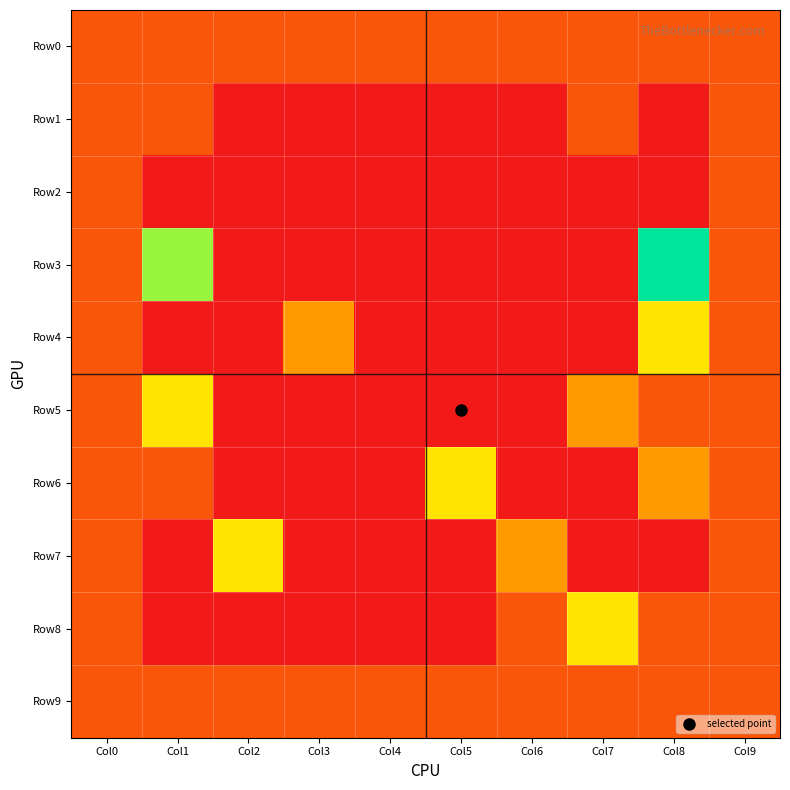

Which series has the largest range (max minus min)?

Row3